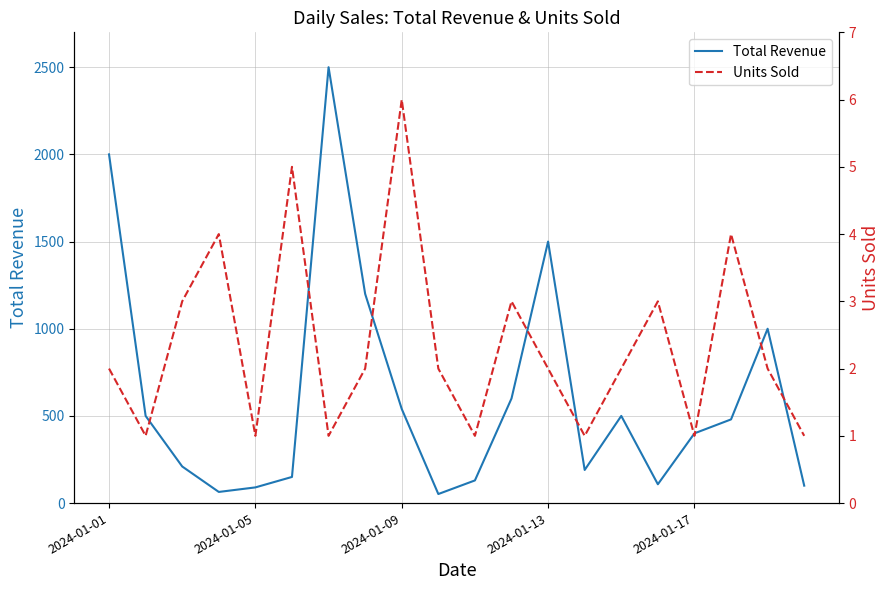

At how many categories does at least one series exceed 1949?

2